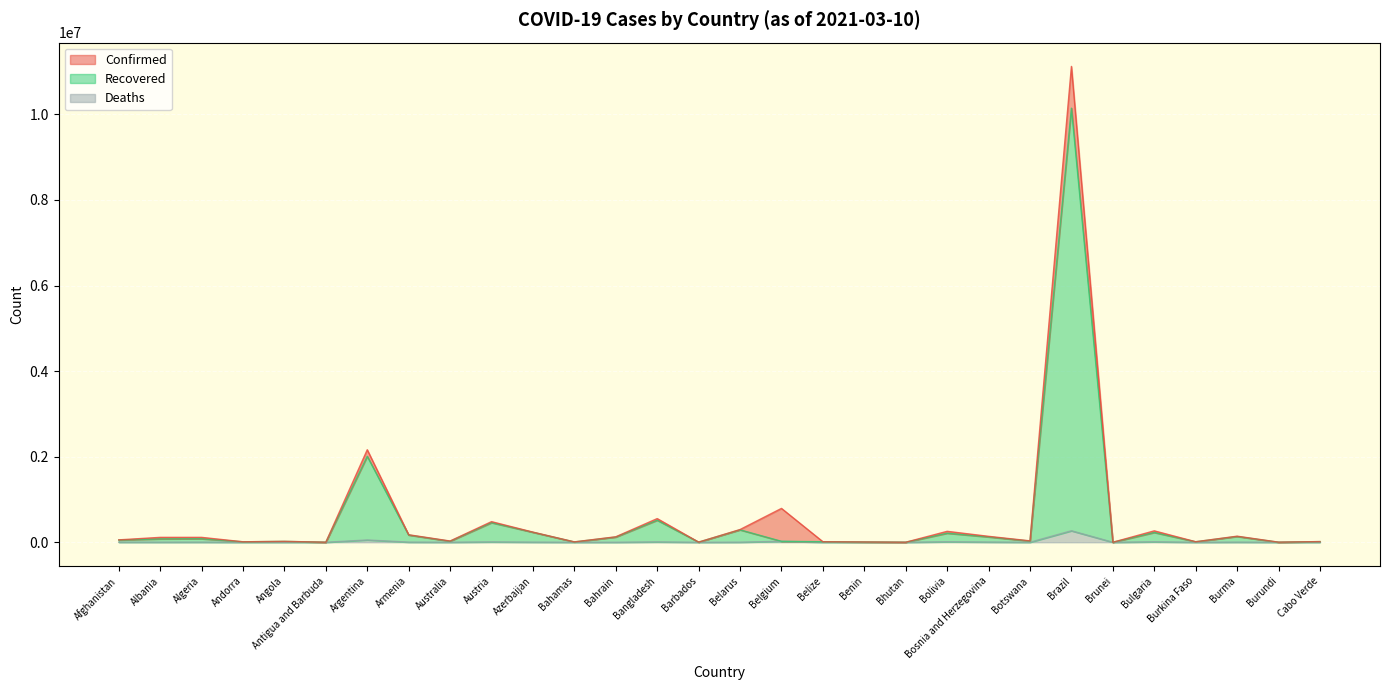

How many values in the Deaths series exceed 1969?

14